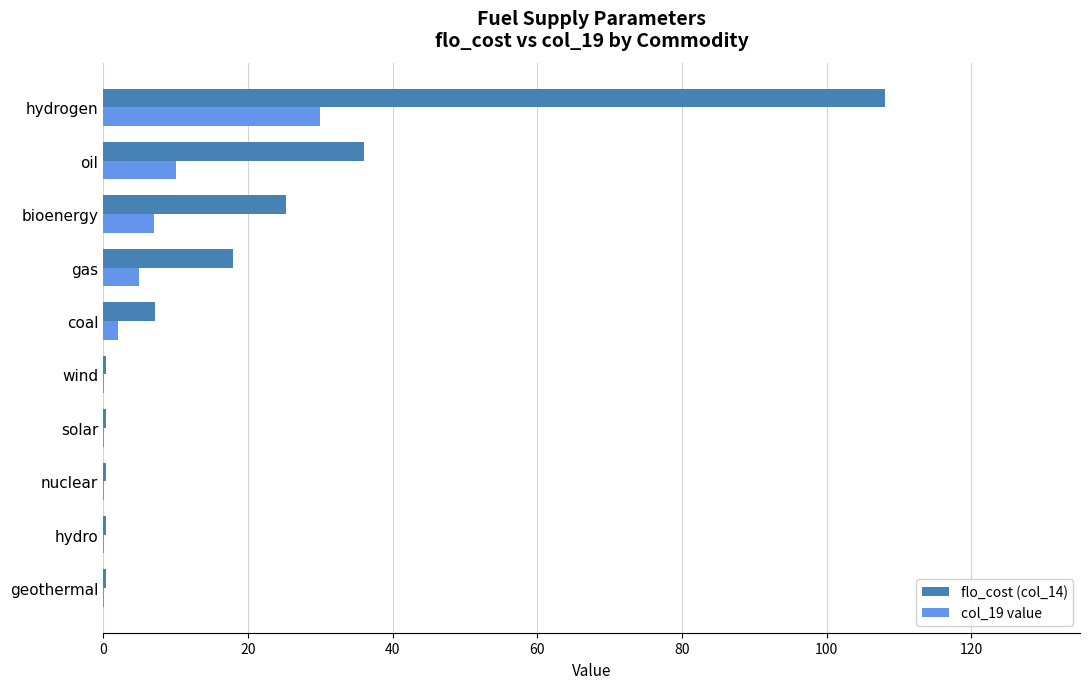

The col_19 value series shows 47.6 at hydrogen. True or false?

False